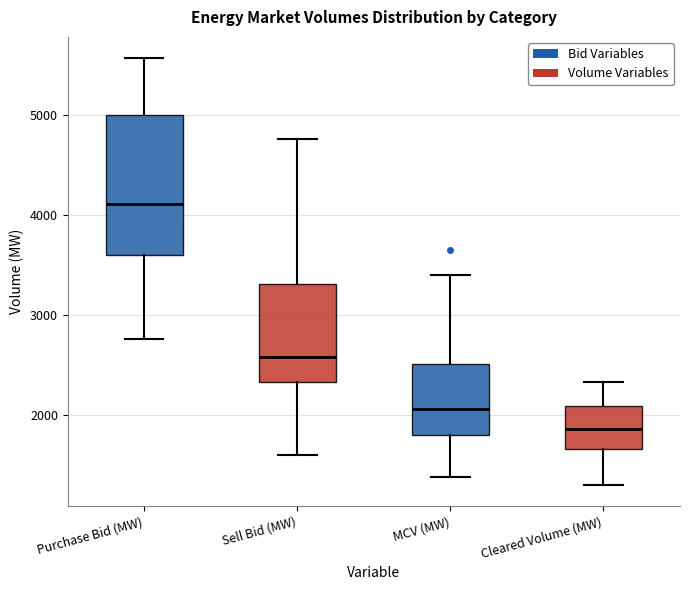

Comparing the boxes themselves (not the whiskers), which one is the tallest?

Purchase Bid (MW)